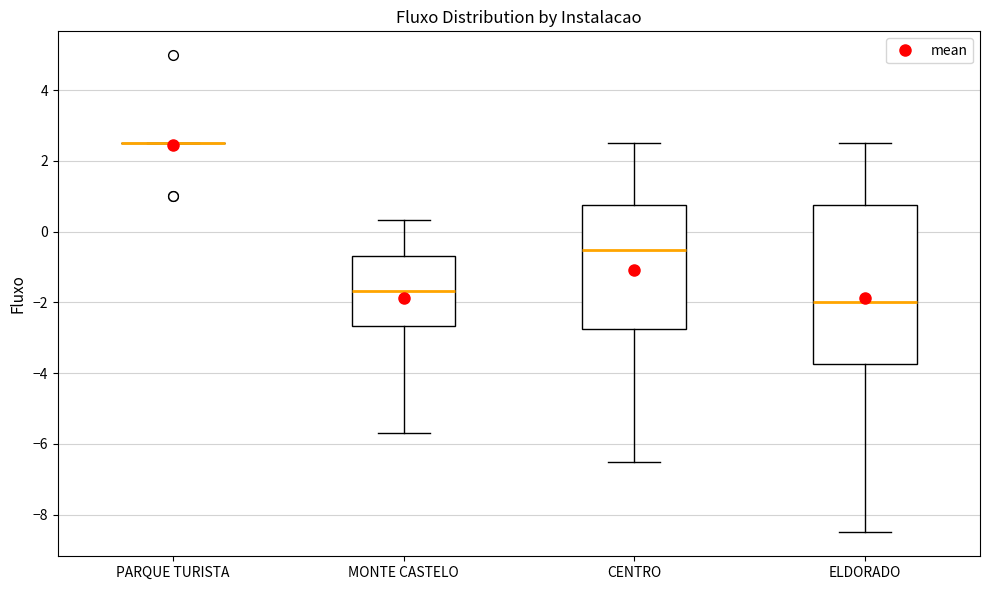

Which box is the tallest, from its lower edge to its upper edge?

ELDORADO